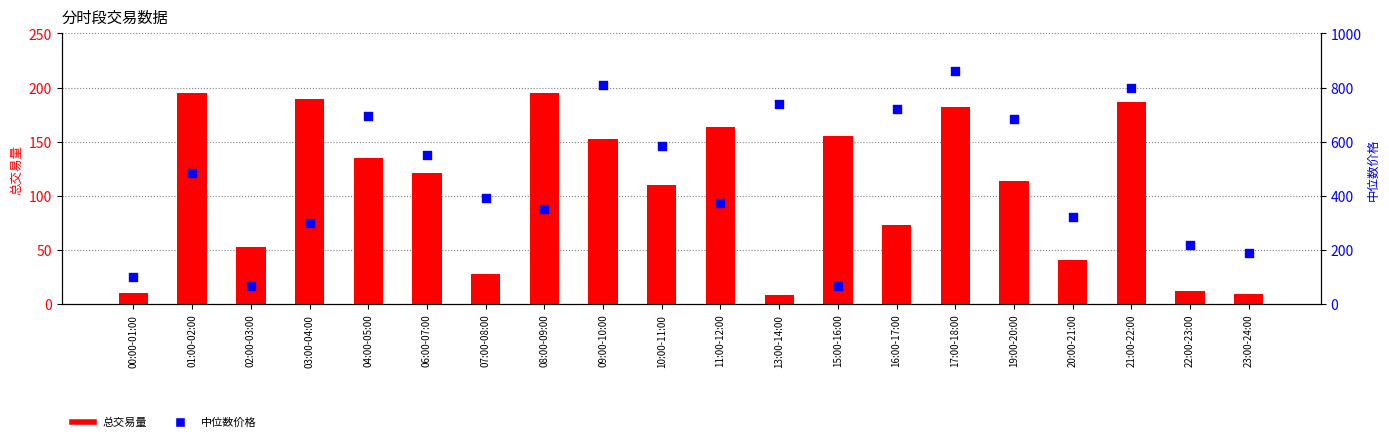

Which series has the largest Y range (max minus min)?

中位数价格